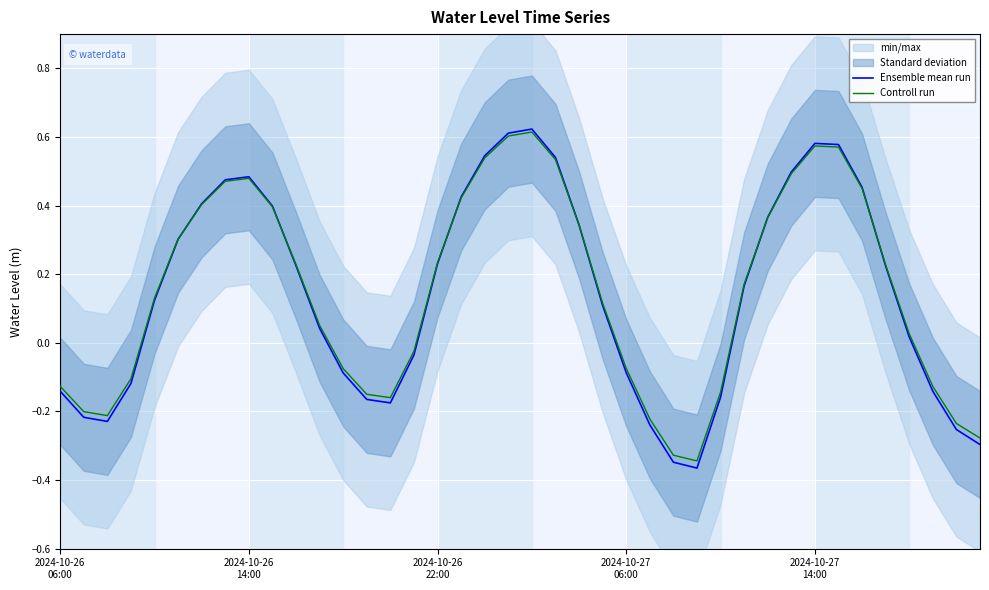

Where do Controll run and Ensemble mean run first cross each other?

5 and 6